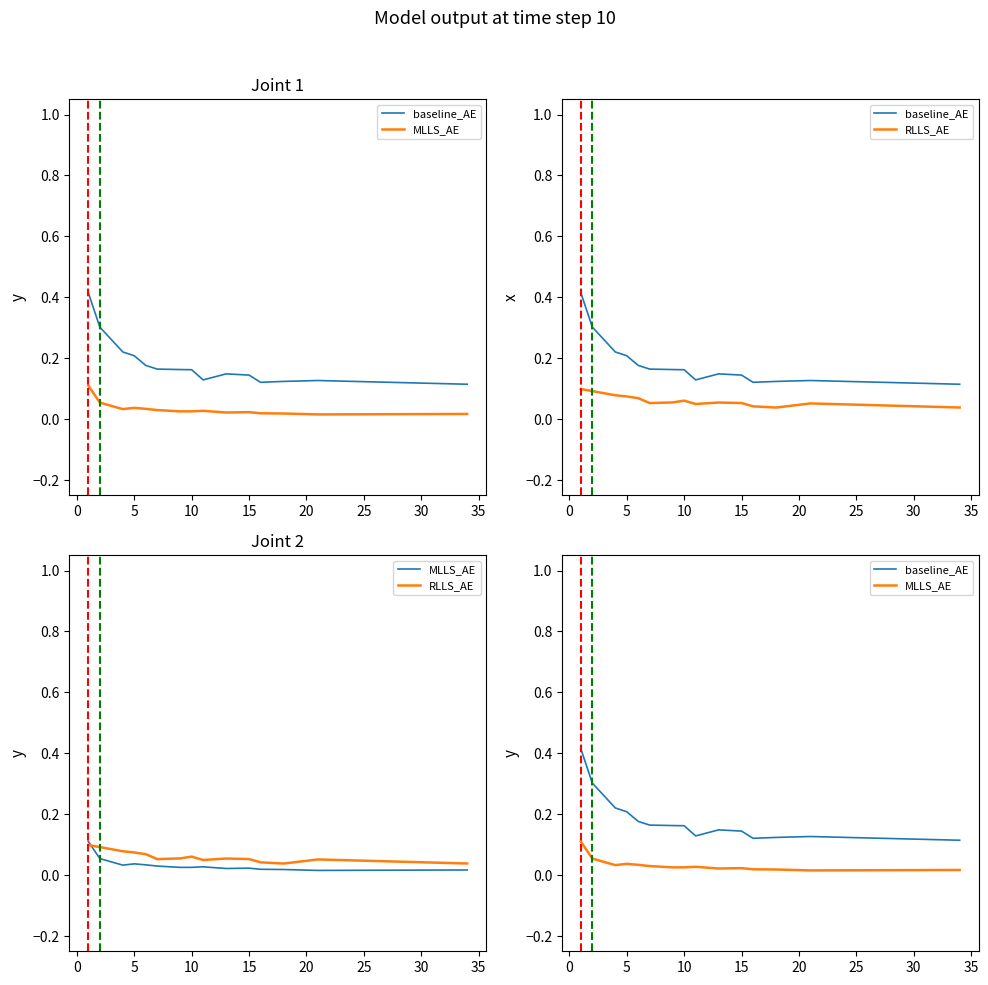

At how many categories does at least one series exceed 0?

15